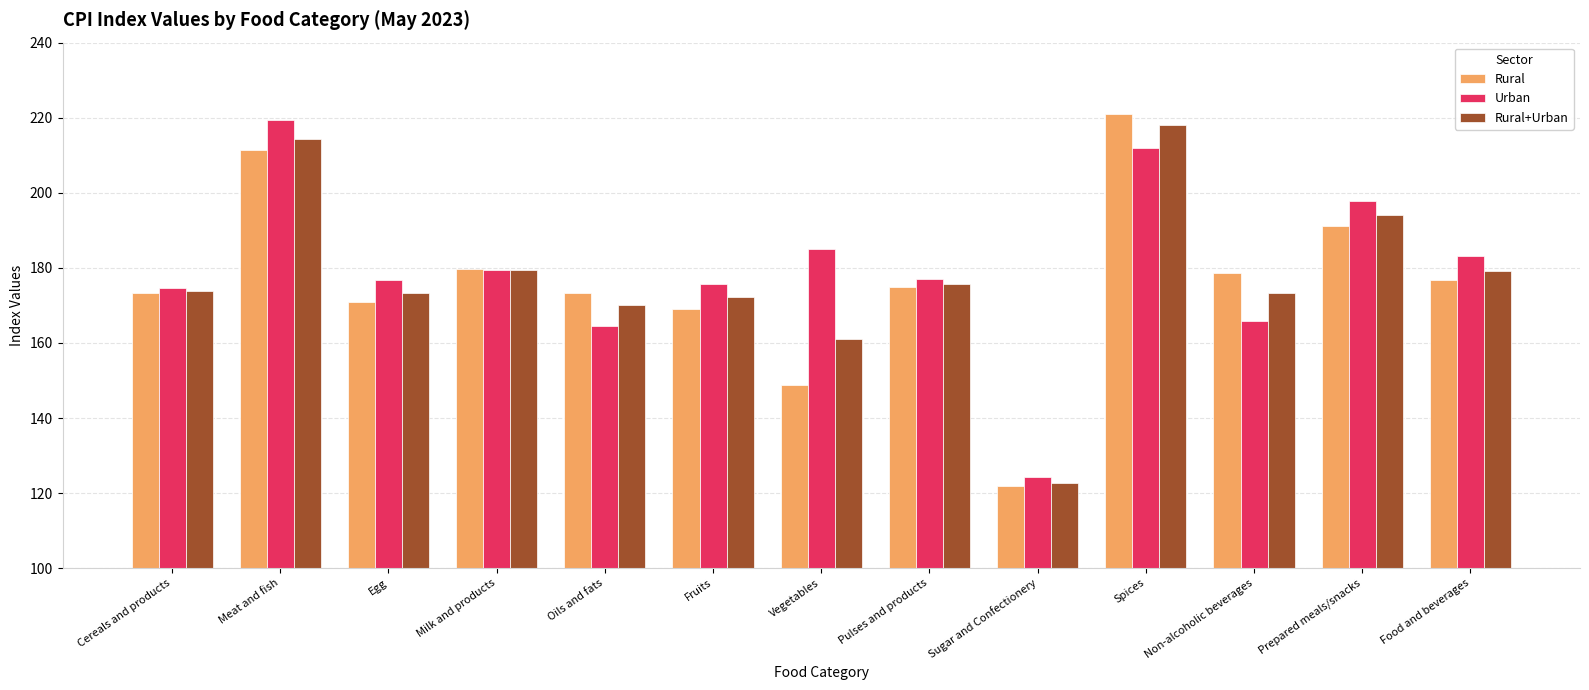

List the series in order of their overall mean, lowest first.

Rural, Rural+Urban, Urban